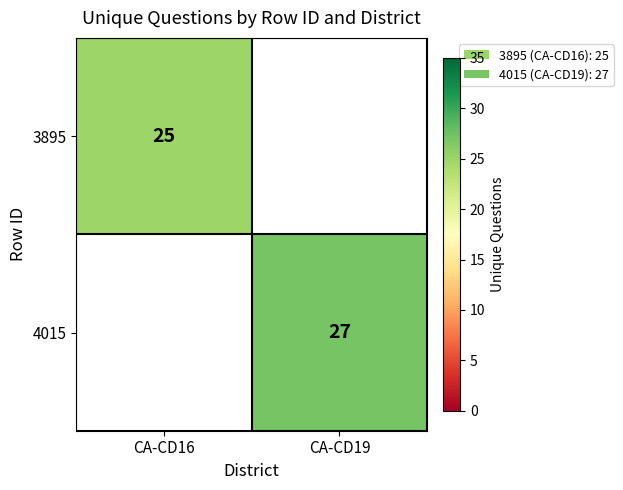

True or false: 4015 has a value of 27 at CA-CD19.

True